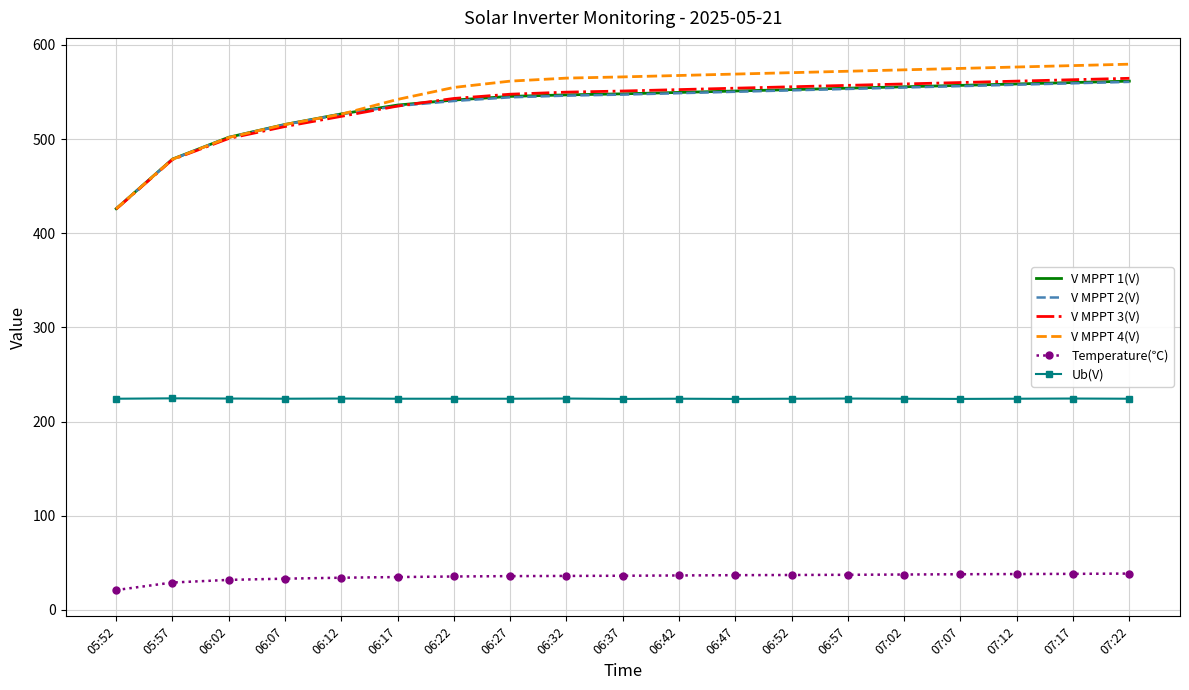

How many distinct data groups are displayed?

6